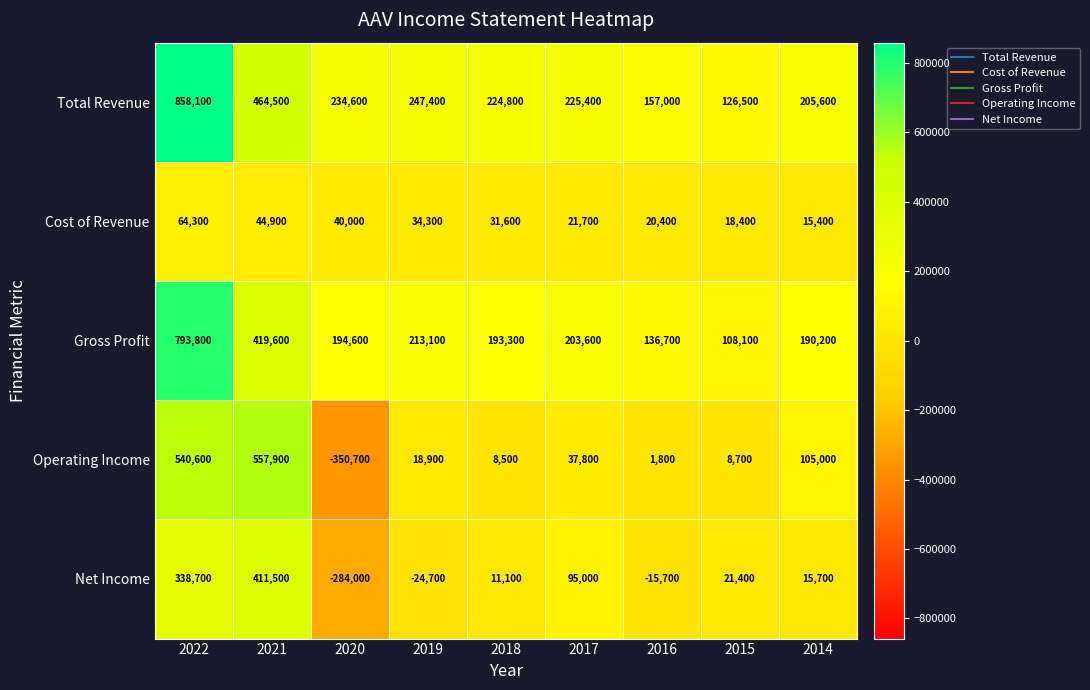

What is the total value across all series at 2020?

-165500